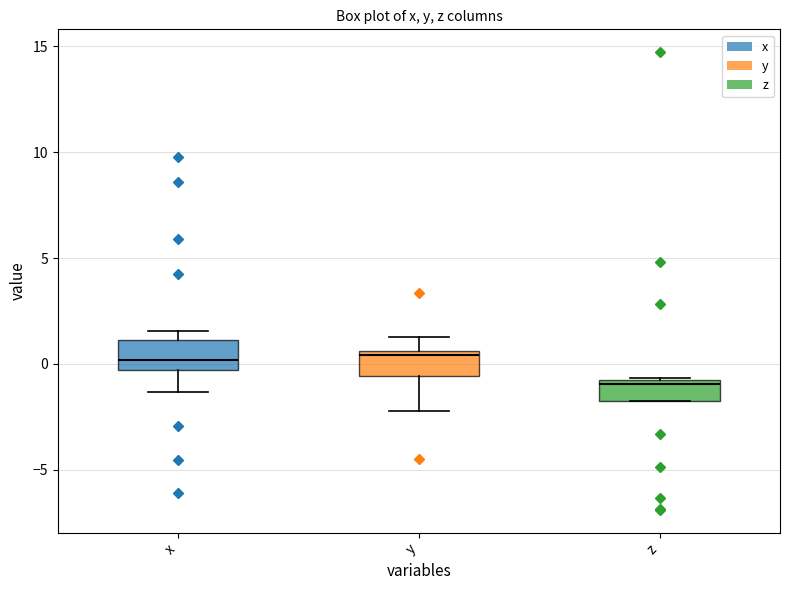

Reading left to right, transcribe this box plot: for each box, give where its median line is, the range the box spans, and where its two whiskers end, as read against the y-axis. The values are not printed on the chart, so give them approximately, as read against the axis.

x: median 0.0, box -0.5 to 1.0, whiskers -1.5 to 1.5
y: median 0.5 (just below the box's upper edge), box -0.5 to 0.5, whiskers -2.0 to 1.5
z: median -1.0, box -1.5 to -0.5, whiskers -1.5 to -0.5